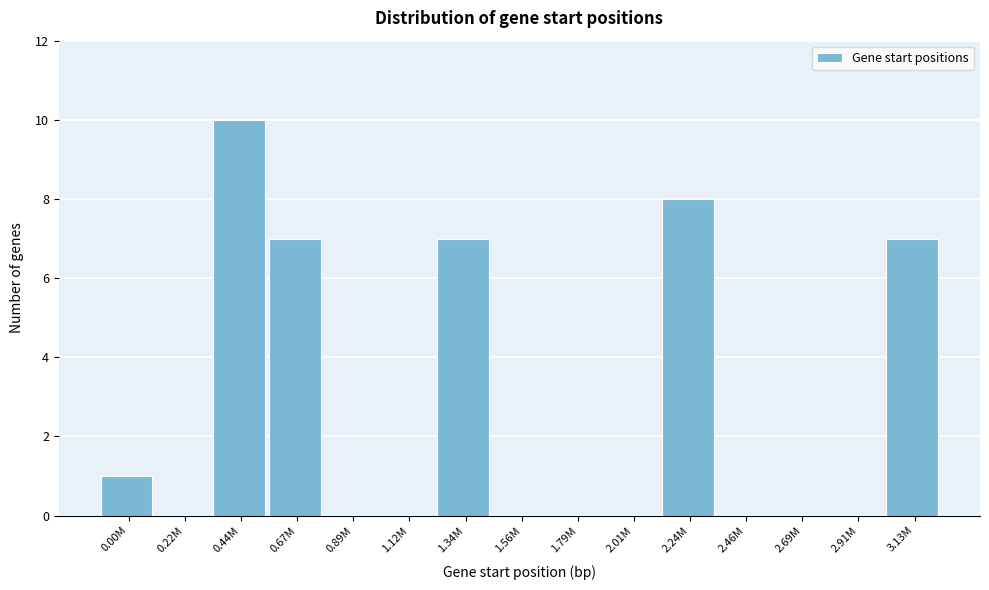

Reading left to right, list all the values displayed in this chart.

0.00M=1	0.22M=0	0.44M=10	0.67M=7	0.89M=0	1.12M=0	1.34M=7	1.56M=0	1.79M=0	2.01M=0	2.24M=8	2.46M=0	2.69M=0	2.91M=0	3.13M=7